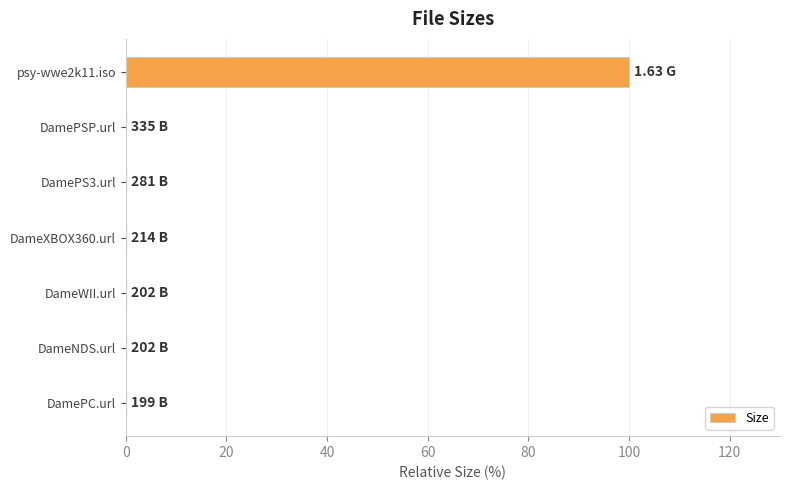

What is the sum of all values?

100.0